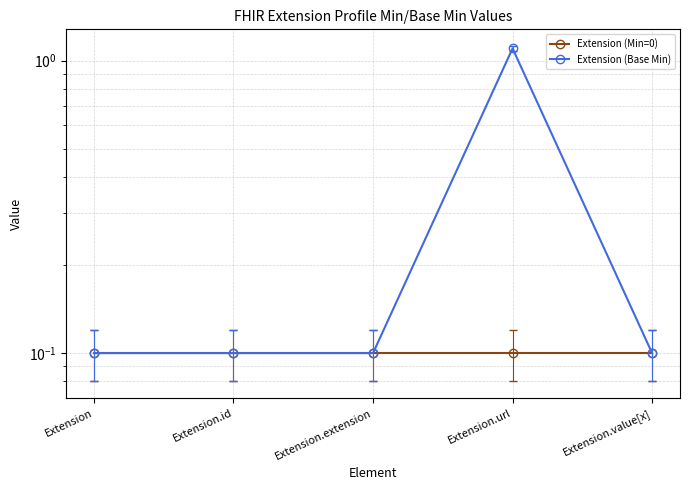

Which series has the widest spread of values?

Extension (Base Min)